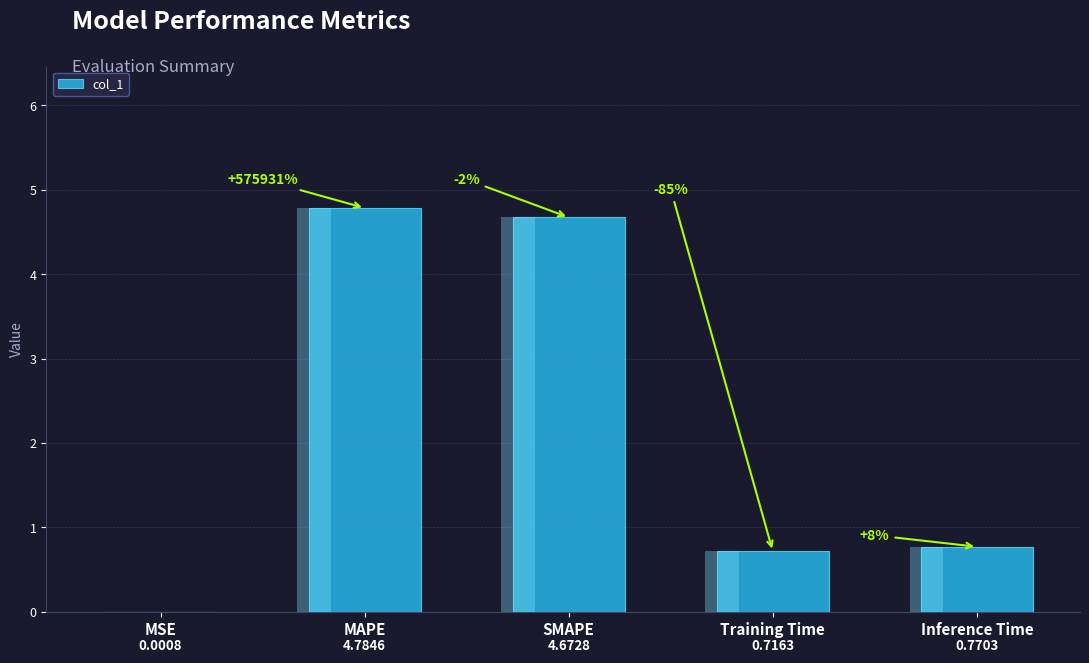

List the labels in order of value, smallest first.

MSE, Training Time, Inference Time, SMAPE, MAPE